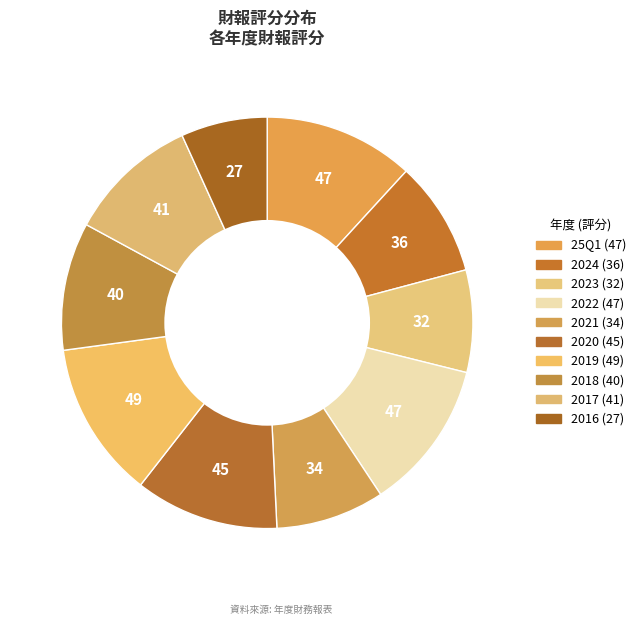

The 2024 slice represents 1% of the pie. True or false?

False